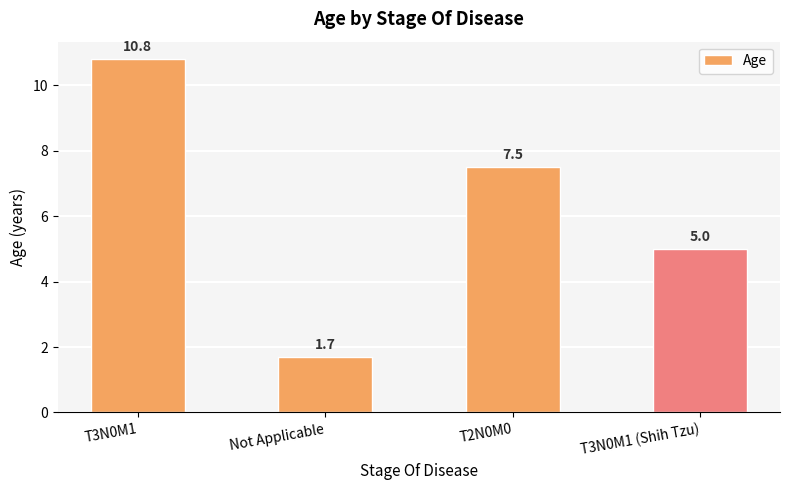

Approximately how many times larger is the value at T2N0M0 compared to T3N0M1?

0.7